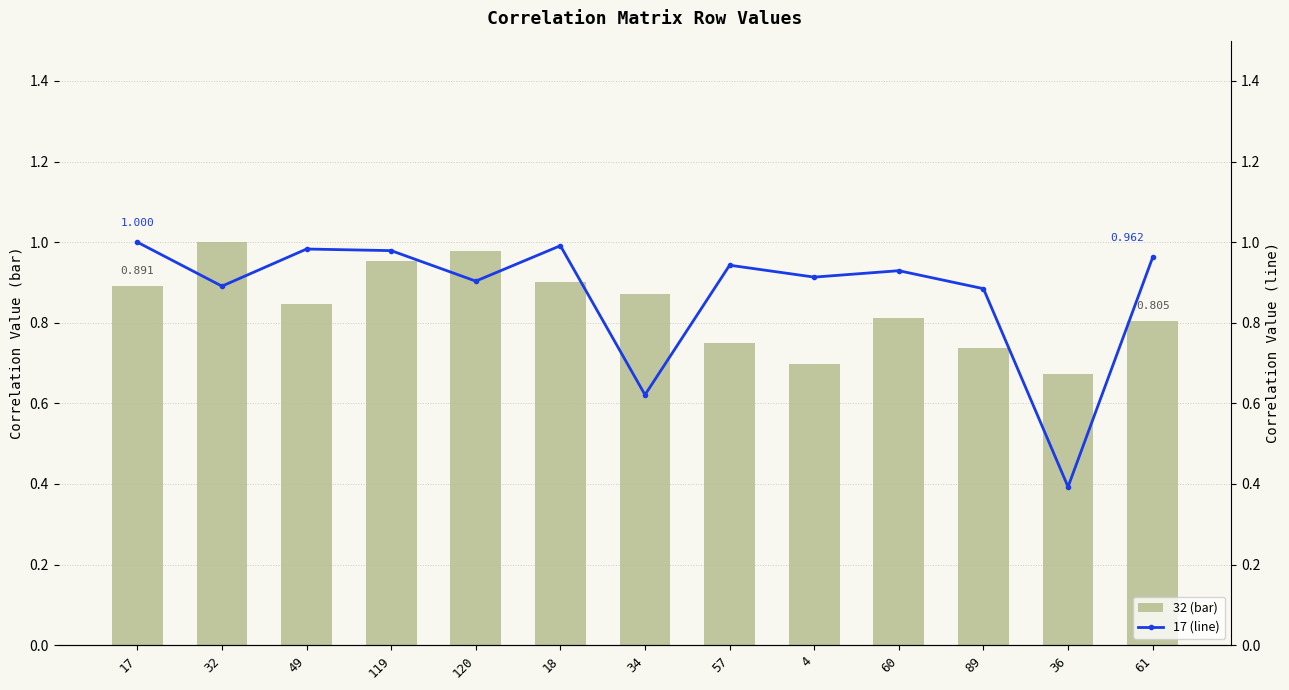

List the series in order of their overall mean, lowest first.

32 (bar), 17 (line)